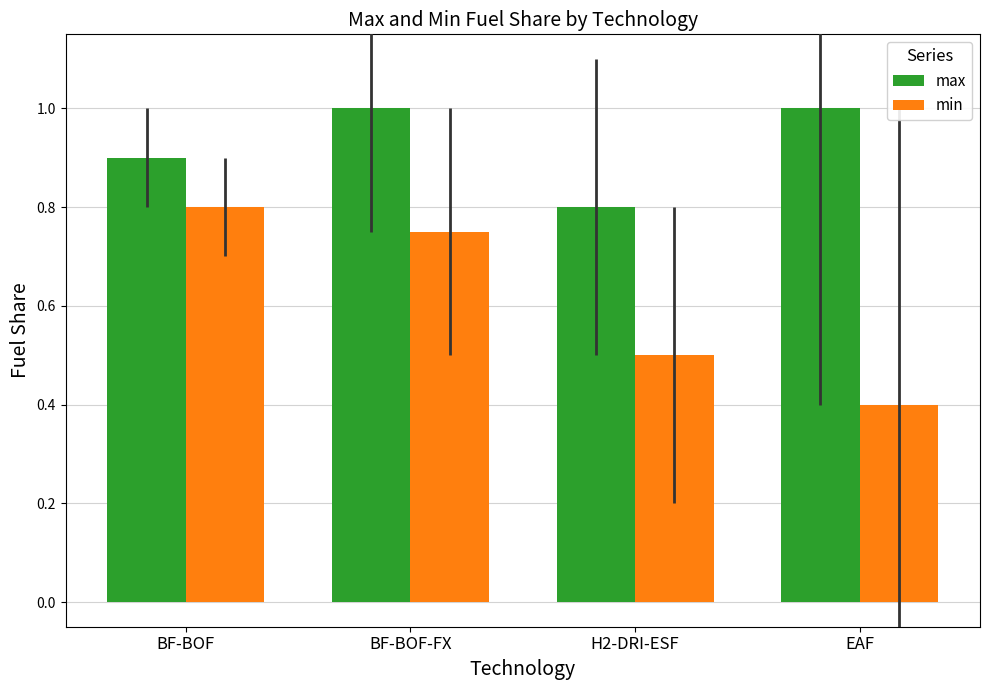

At which category is the sum across all series the highest?

BF-BOF-FX